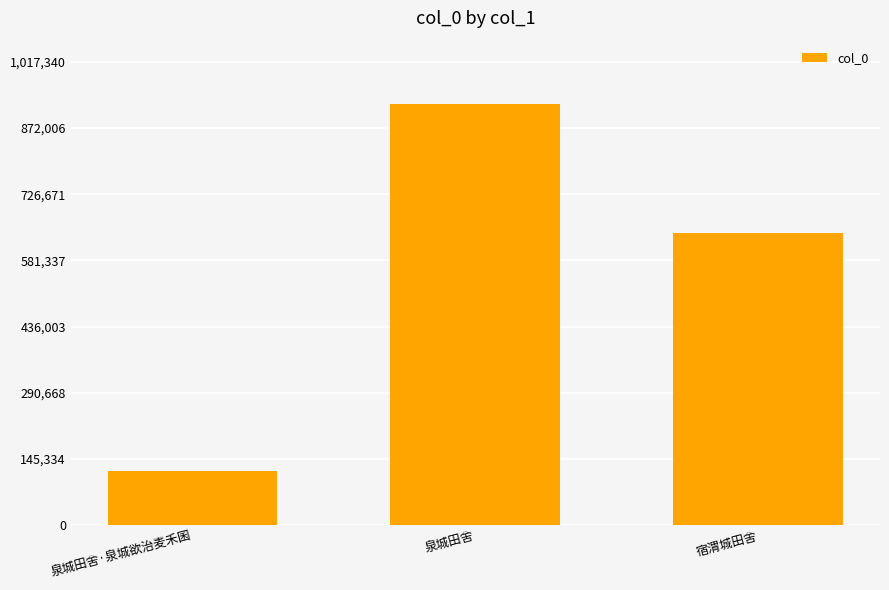

What is the sum of all values?

1685049